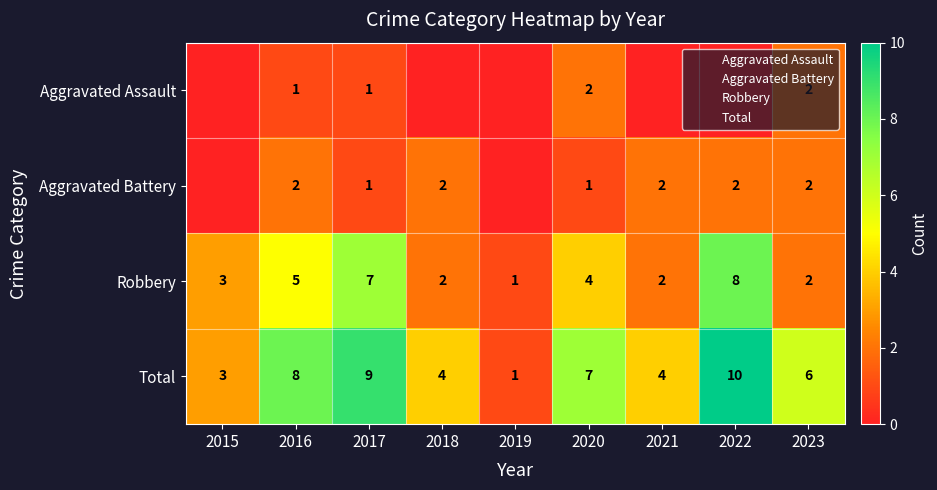

Is it true that Aggravated Assault equals 2 at 2020?

True